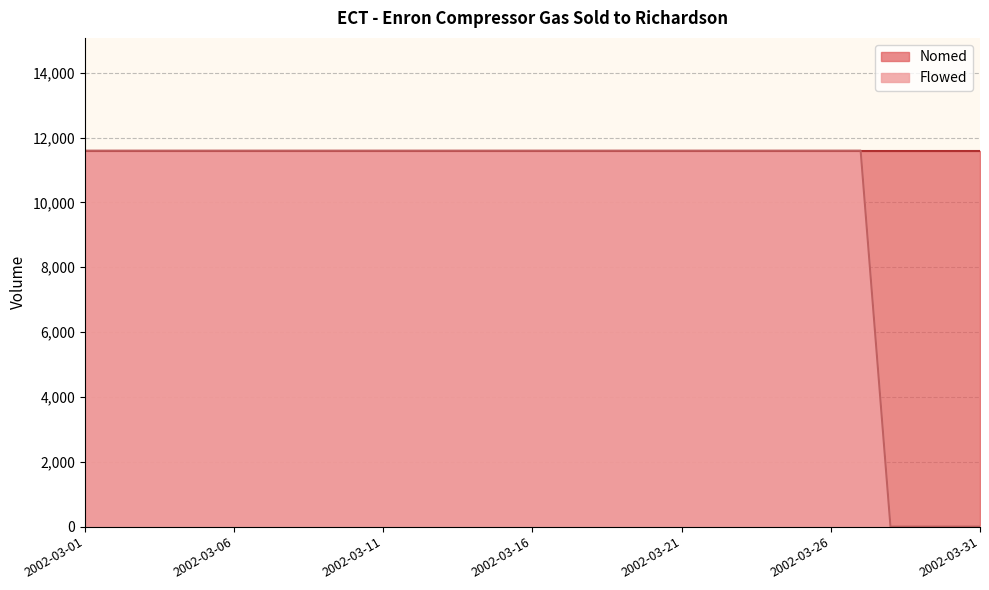

Does the chart have visible grid lines?

Yes